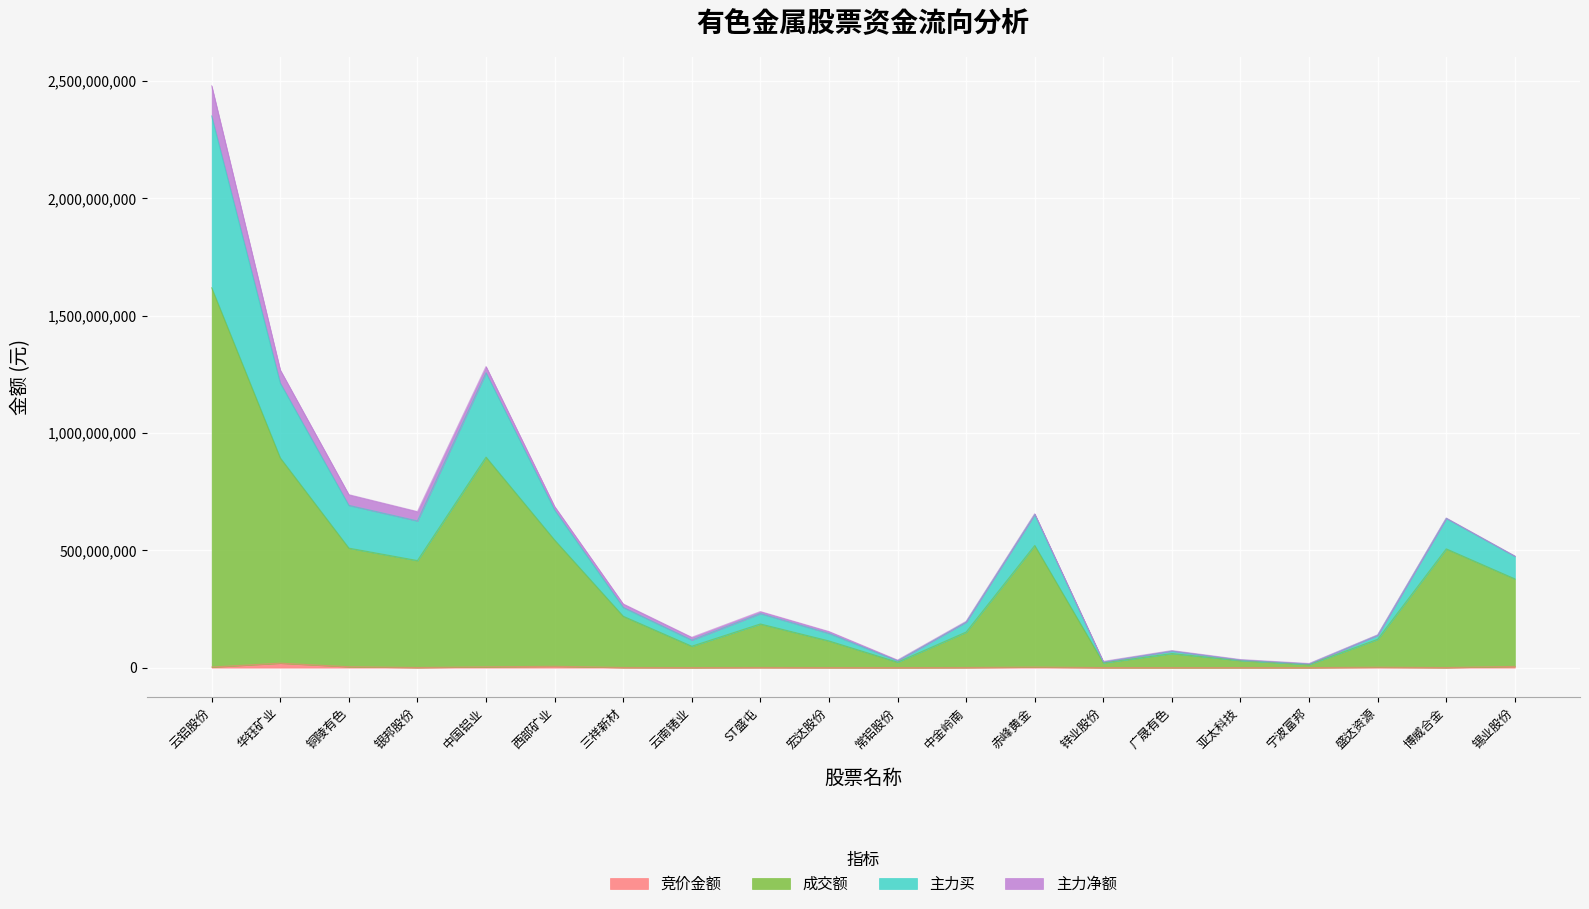

Which has a higher value, ST盛屯 or 锡业股份?

锡业股份